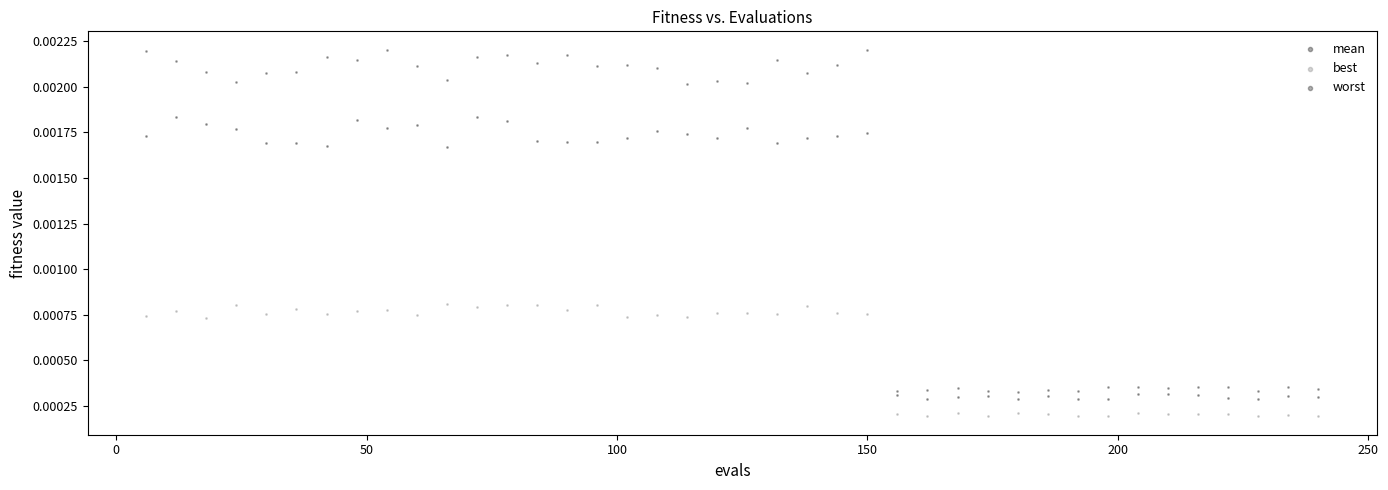

What are all the series names shown in the legend?

mean, best, worst